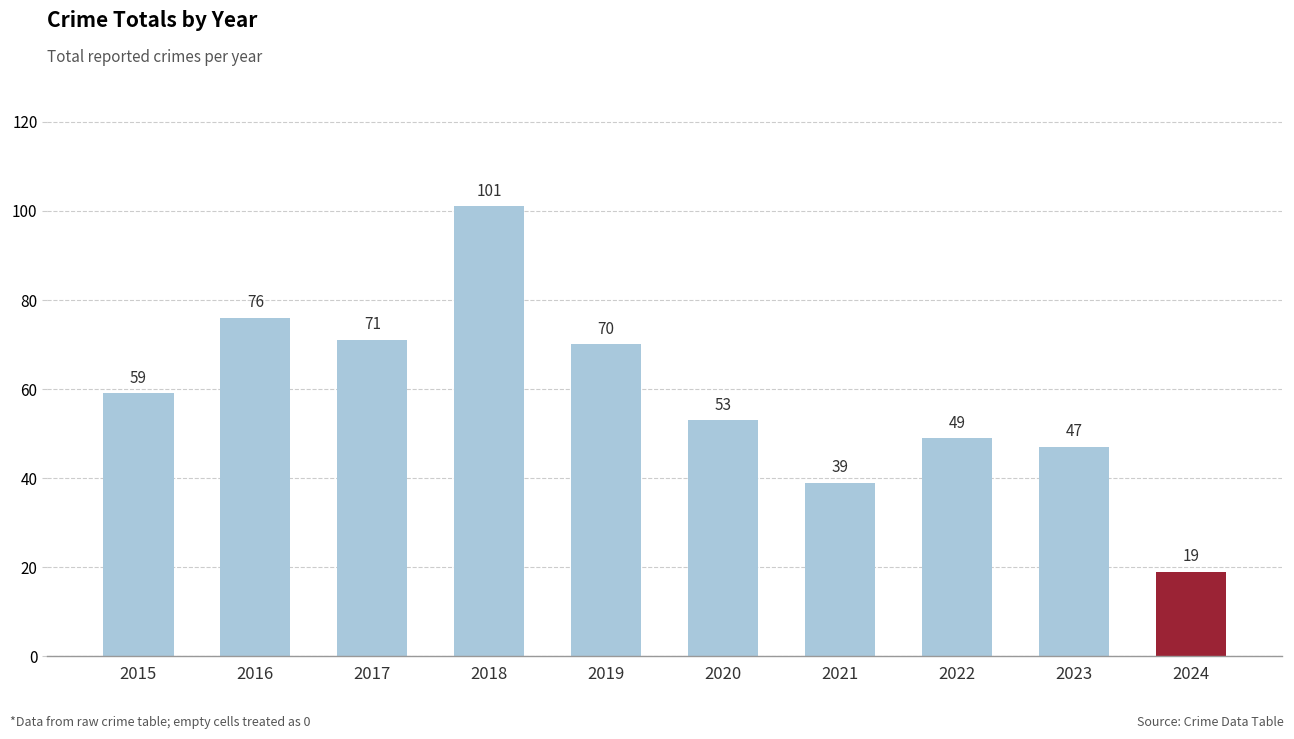

How many bars are there in total?

10